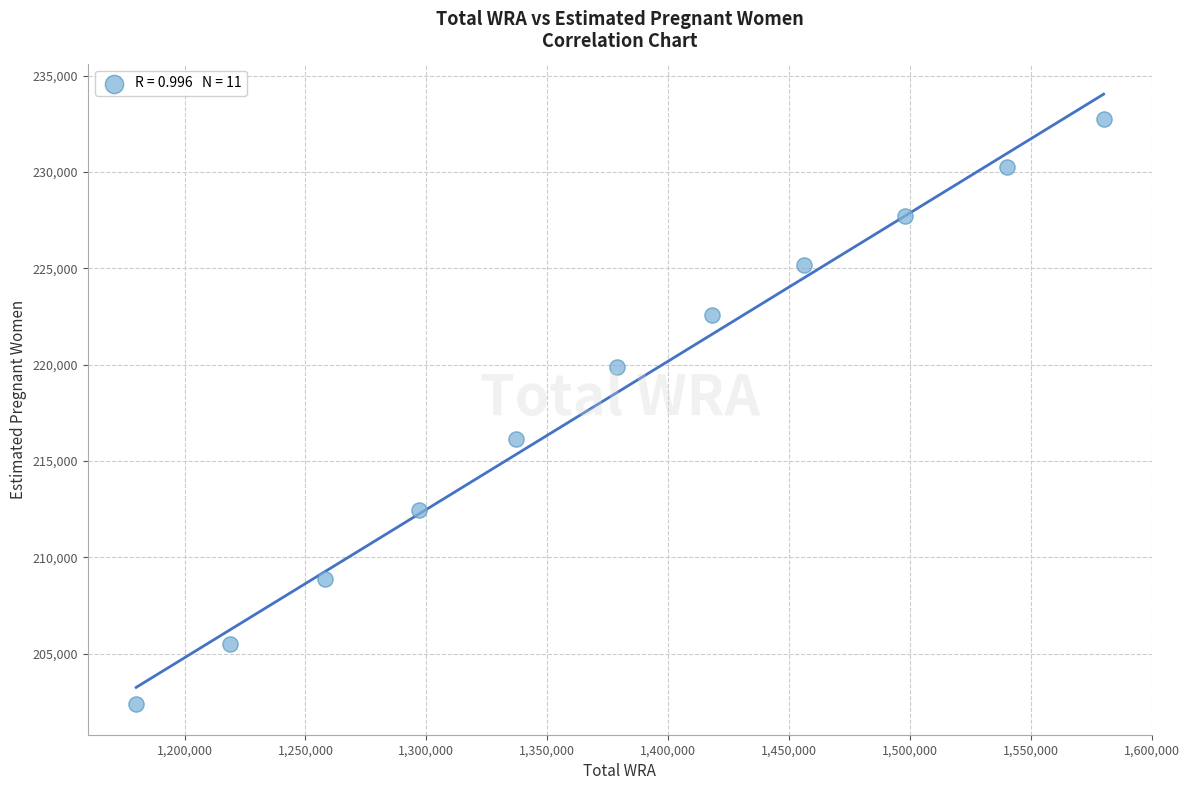

What is the average X value?

1378363.6